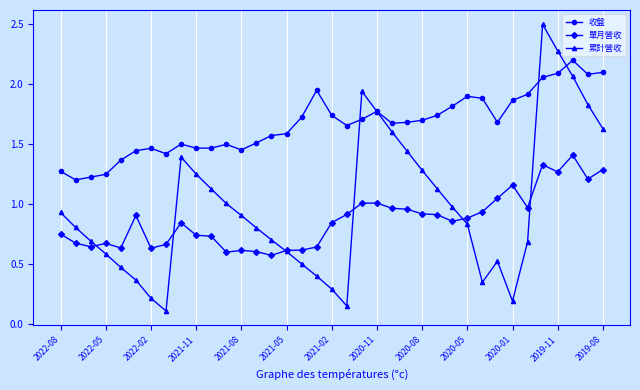

What is the maximum value for 累計營收?

2.5